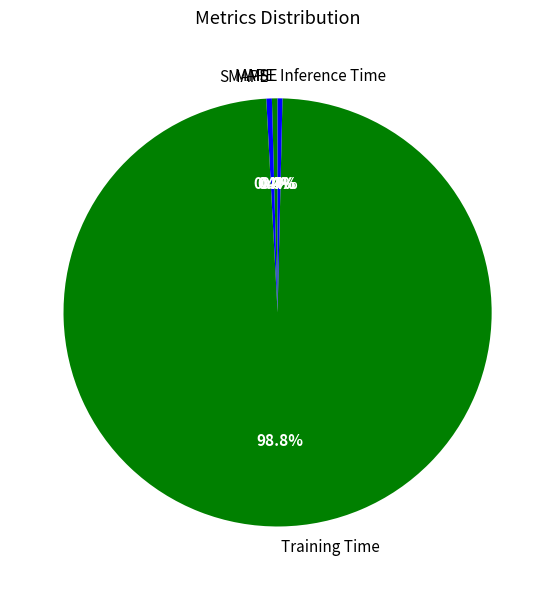

What percentage is NOT represented by Training Time?

1.2%